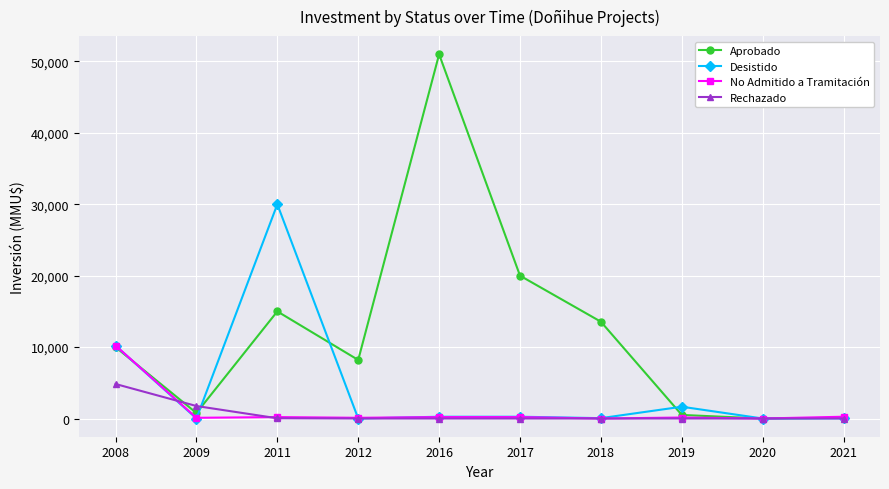

Where do No Admitido a Tramitación and Aprobado first cross each other?

2008 and 2009